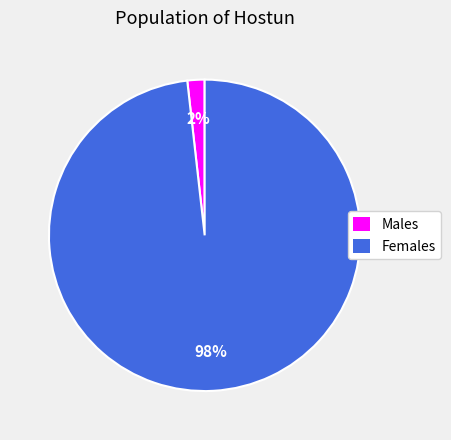

To the nearest percent, what is the average slice percentage?

50%